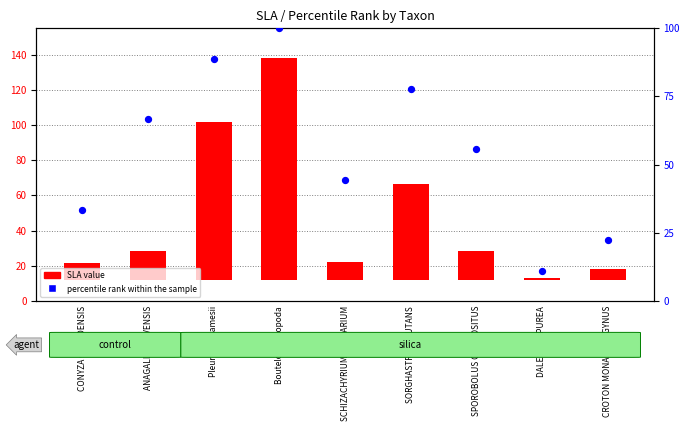

What is the total value across all series at Pleuraphis jamesii?

178.8